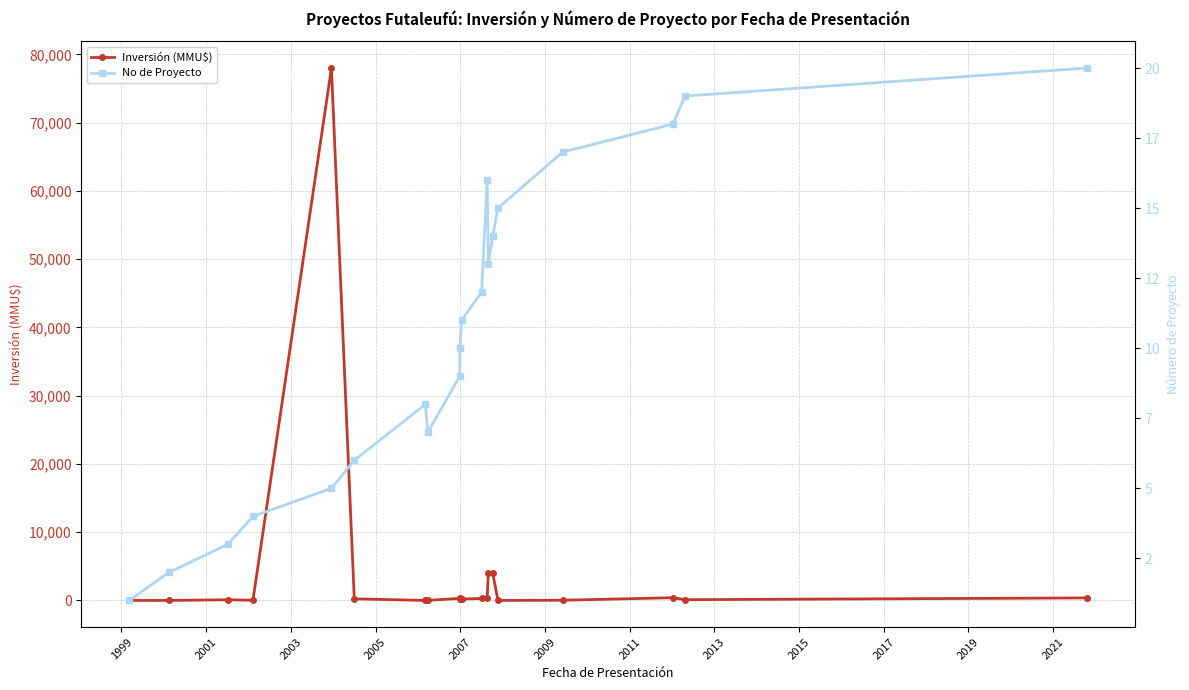

True or false: Inversión (MMU$) has more than 2 interior local peaks.

True